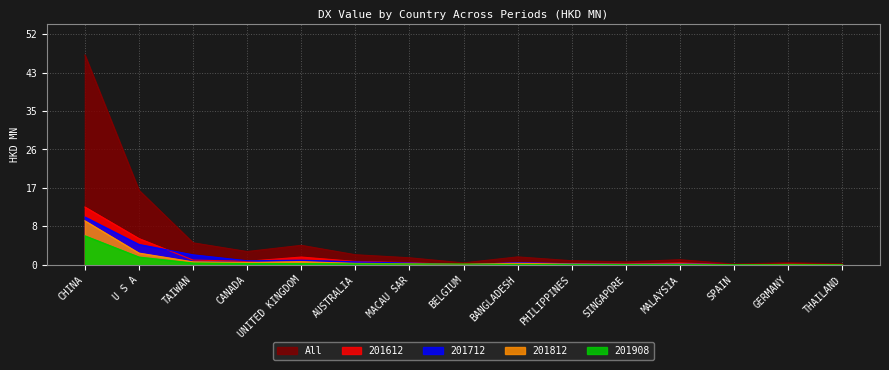

What is the average value of the 201908 series?

0.7